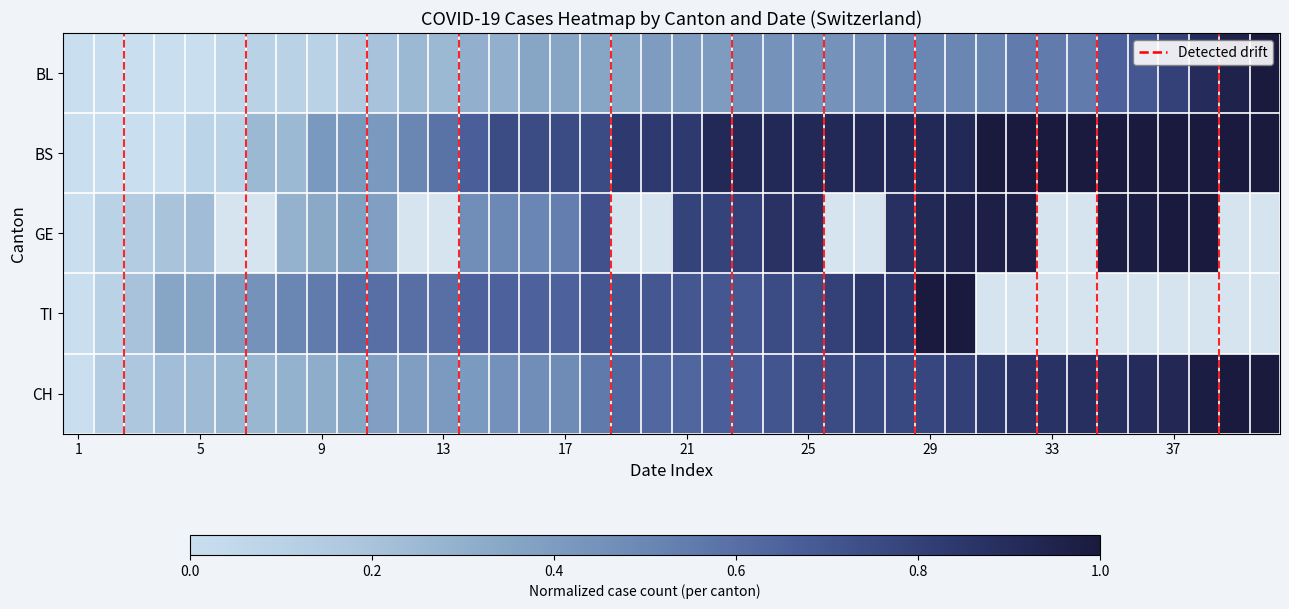

How many distinct data groups are displayed?

5